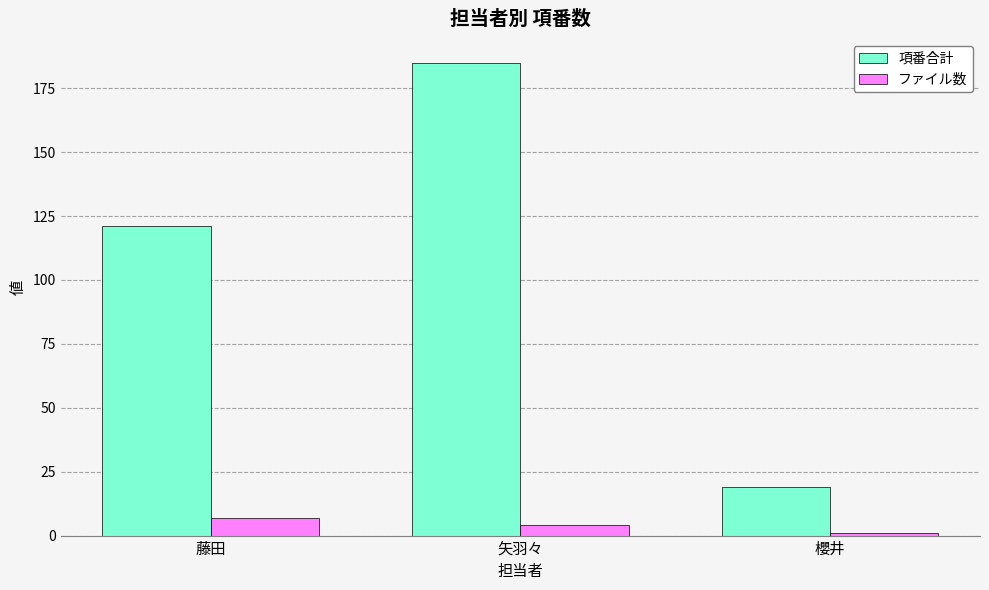

What is the sum of all ファイル数 values?

12